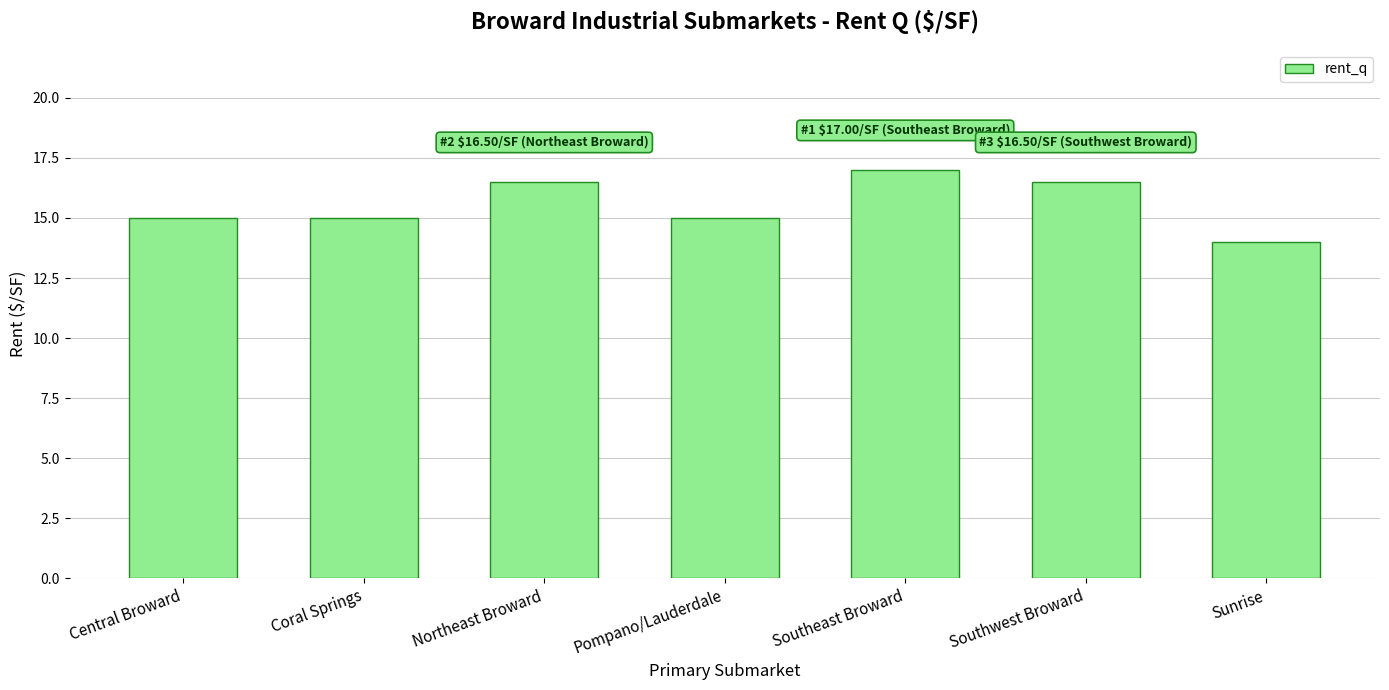

What is the sum of all values?

109.0